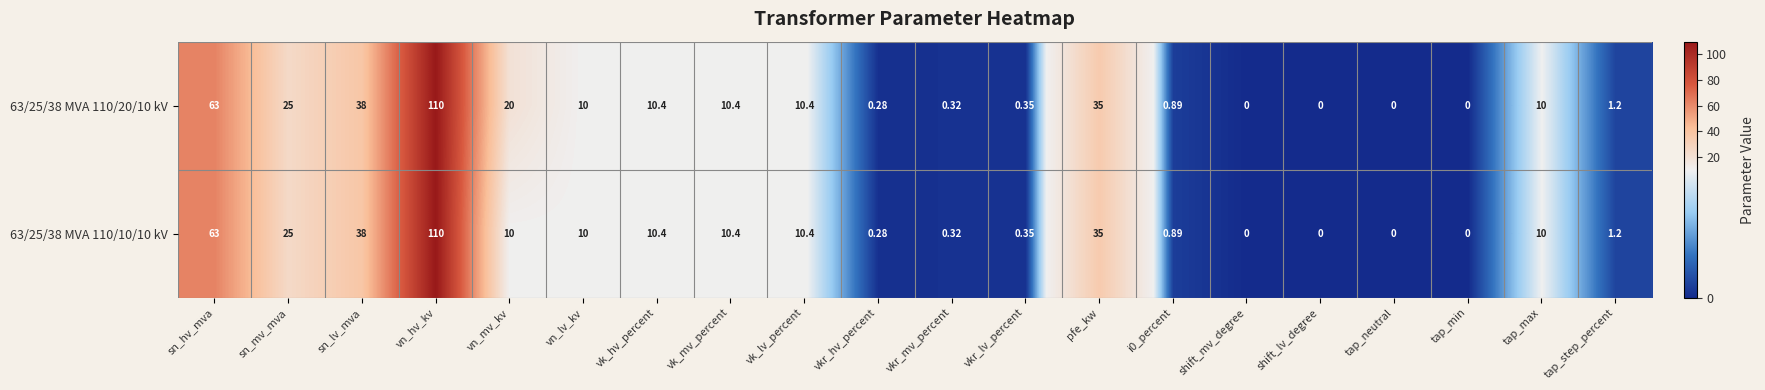

Which category has the highest value in the 63/25/38 MVA 110/20/10 kV series?

vn_hv_kv